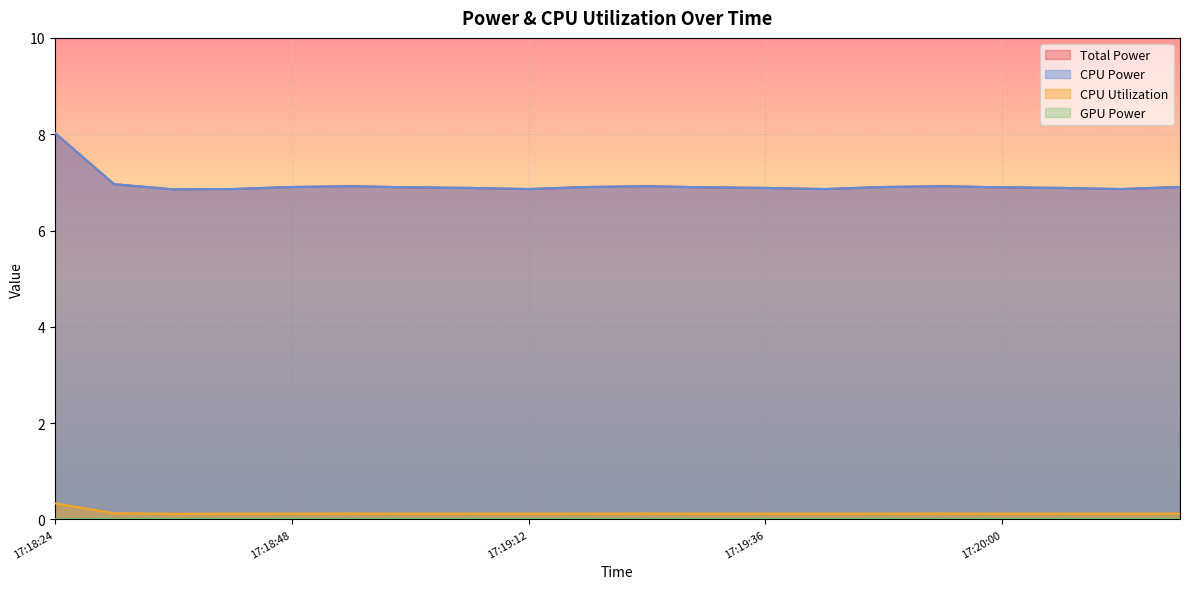

What is the label of the 1st point from the right?

17:20:18